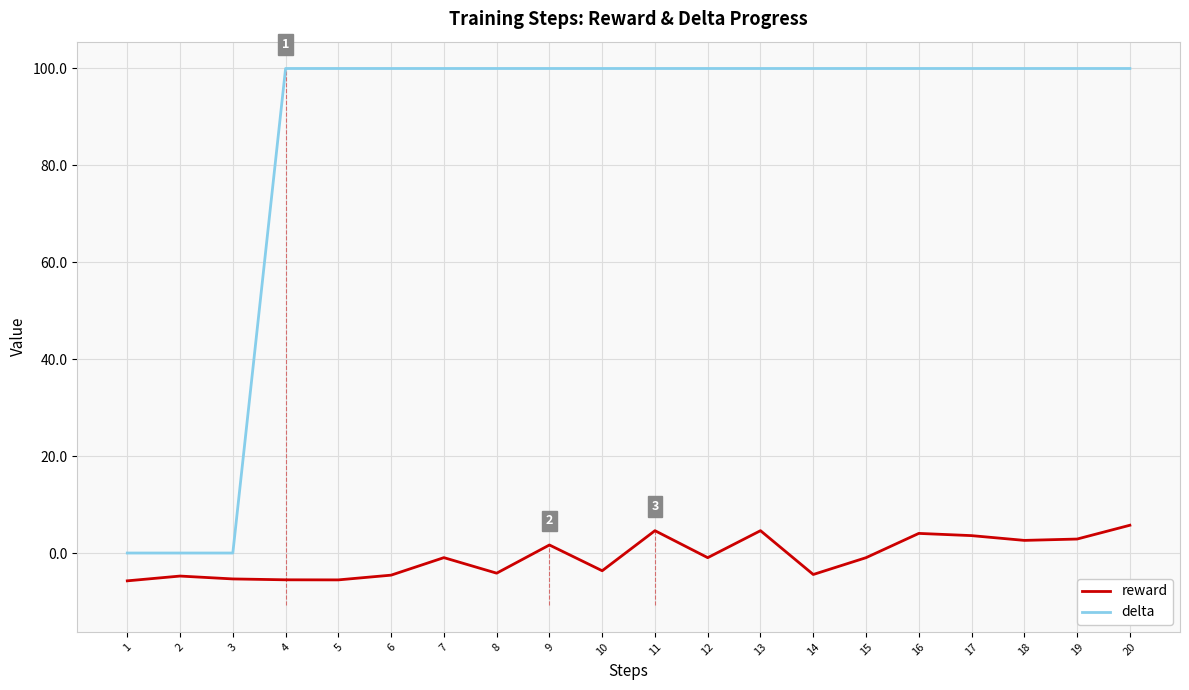

Where does the reward series first go above 0?

9